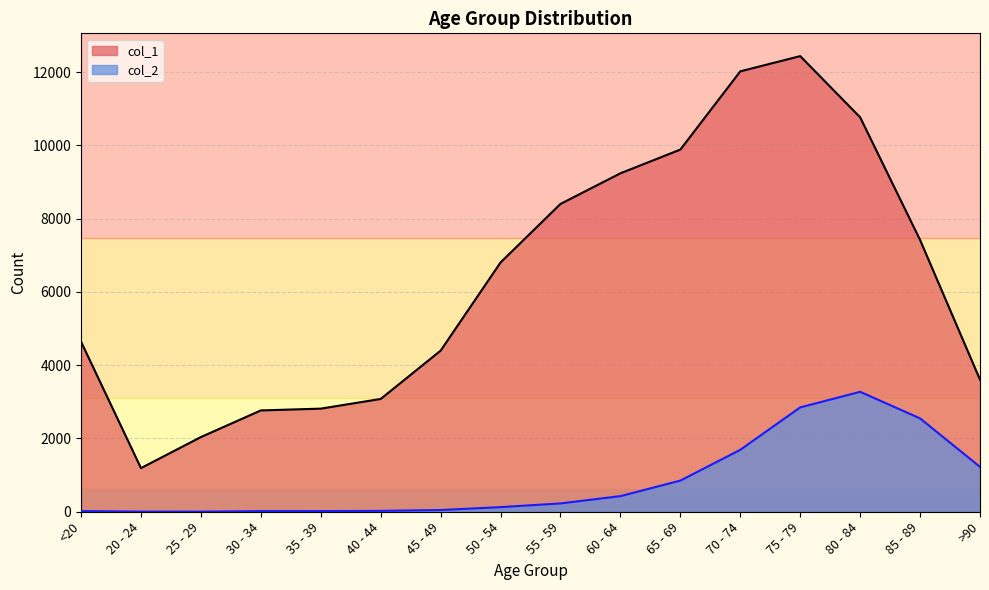

At which category is the sum across all series the highest?

75 - 79